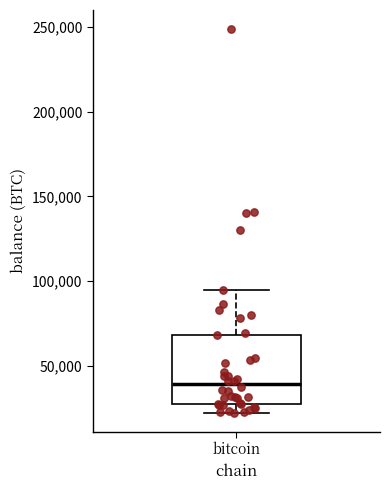

Where is the lower edge of the box for bitcoin on the y-axis? The values are not printed on the chart, so give them approximately, as read against the axis.

25000